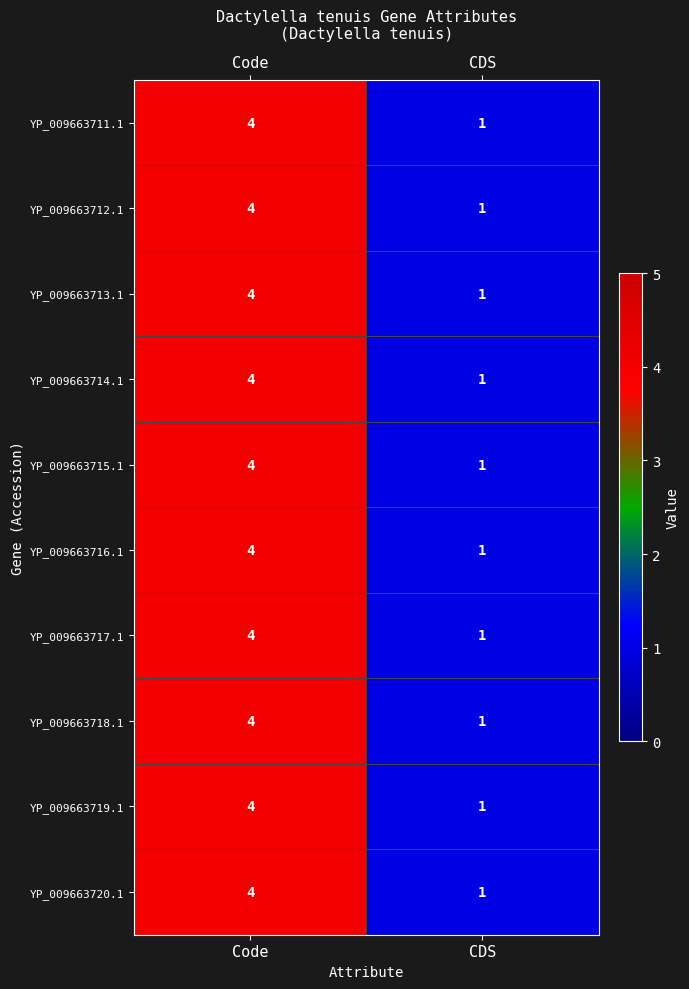

Reading left to right, extract all data points from this chart.

YP_009663711.1: Code=4	CDS=1
YP_009663712.1: Code=4	CDS=1
YP_009663713.1: Code=4	CDS=1
YP_009663714.1: Code=4	CDS=1
YP_009663715.1: Code=4	CDS=1
YP_009663716.1: Code=4	CDS=1
YP_009663717.1: Code=4	CDS=1
YP_009663718.1: Code=4	CDS=1
YP_009663719.1: Code=4	CDS=1
YP_009663720.1: Code=4	CDS=1